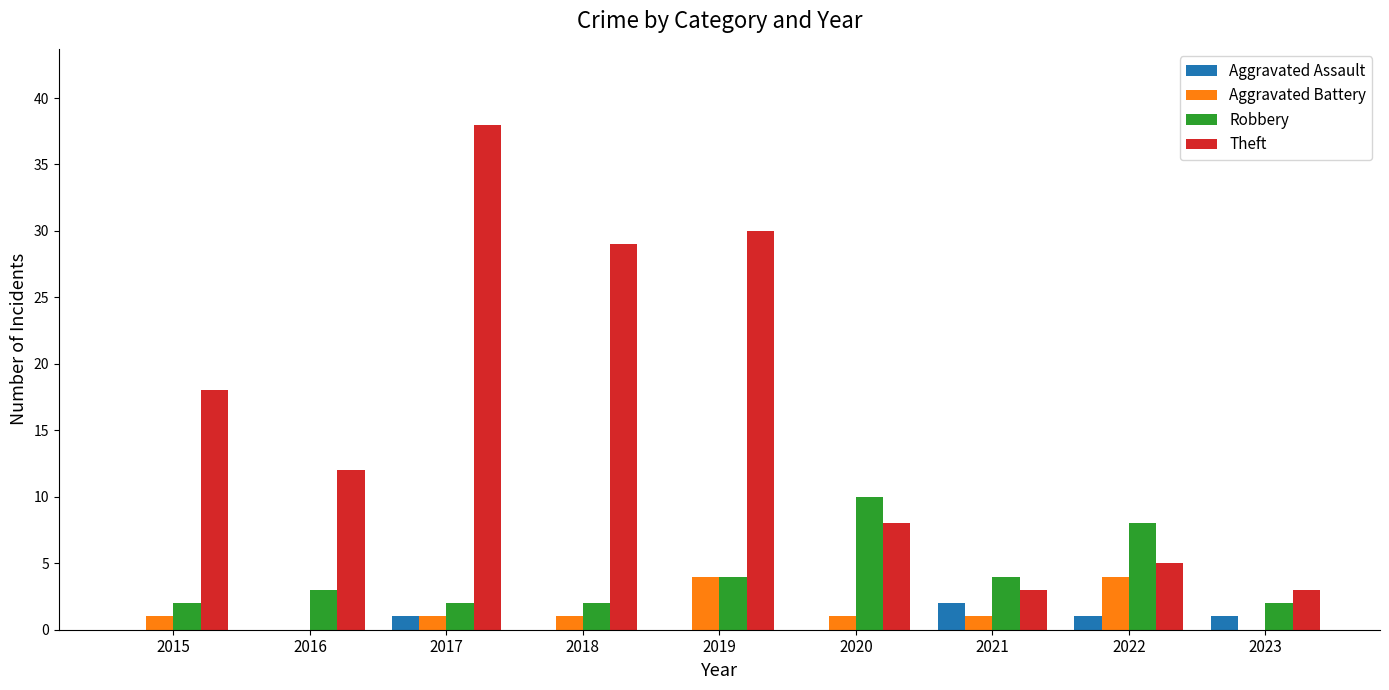

What is the sum of all Robbery values?

37